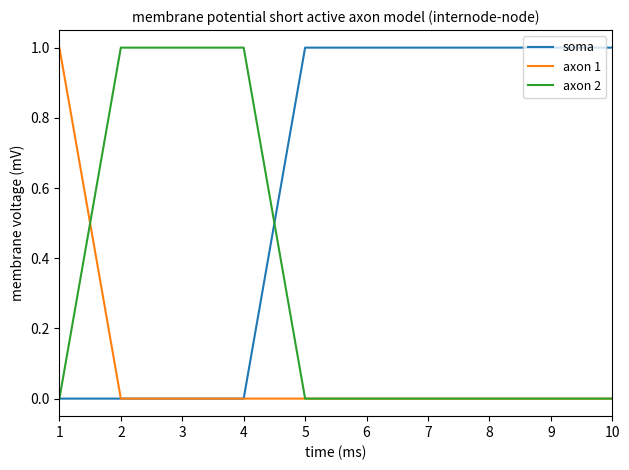

Which series has the largest total across all categories?

soma